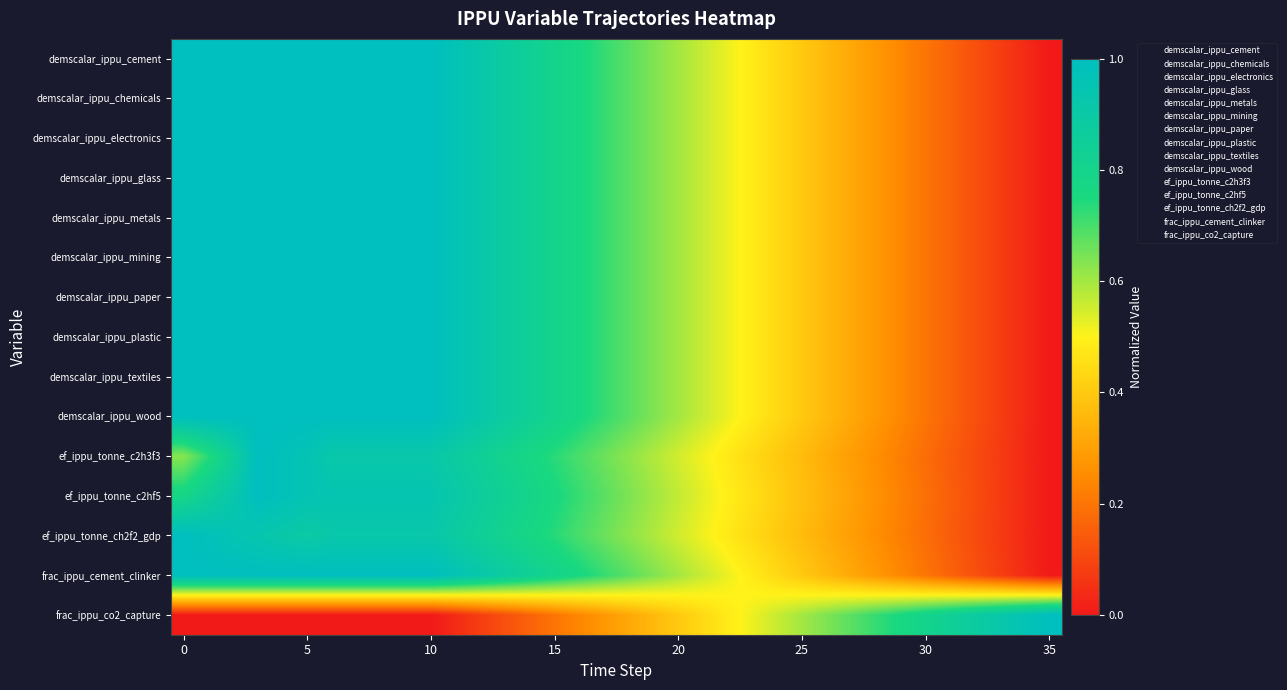

At how many categories does at least one series exceed 0?

36